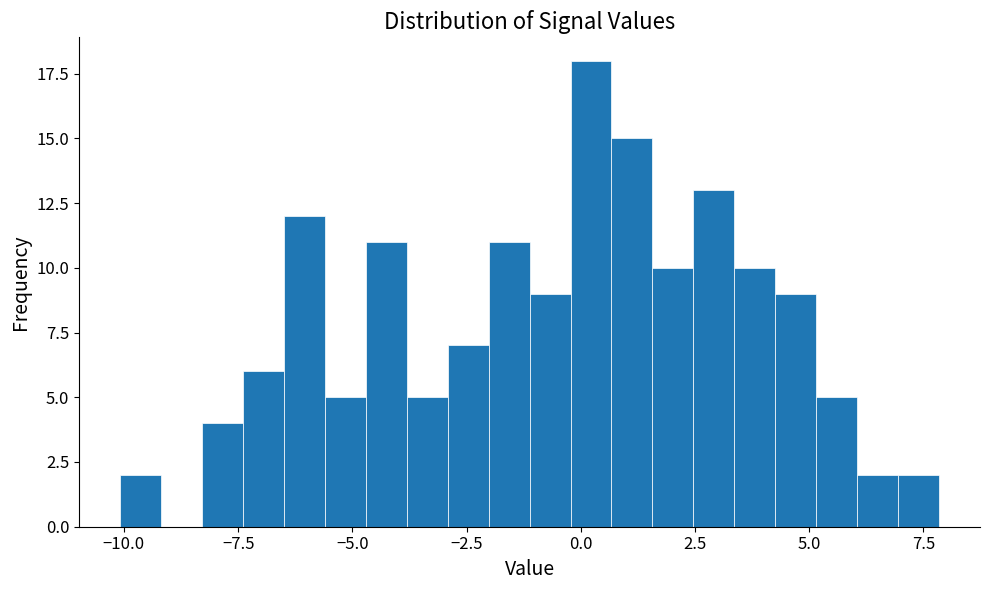

Around what value on the x-axis is the tallest bar? Give the approximate position of its centre, as read against the axis.

0.0